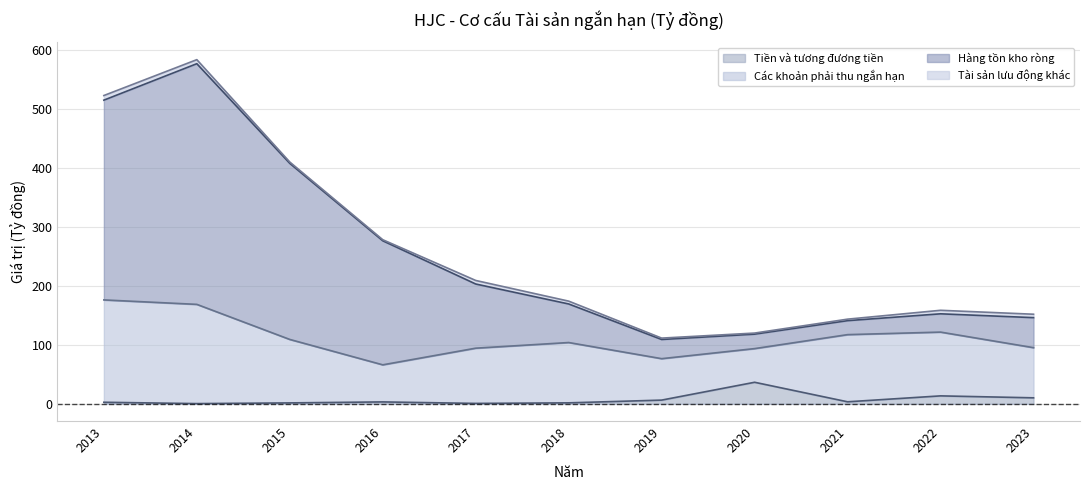

True or false: Tiền và tương đương tiền and Hàng tồn kho ròng cross at least once.

False